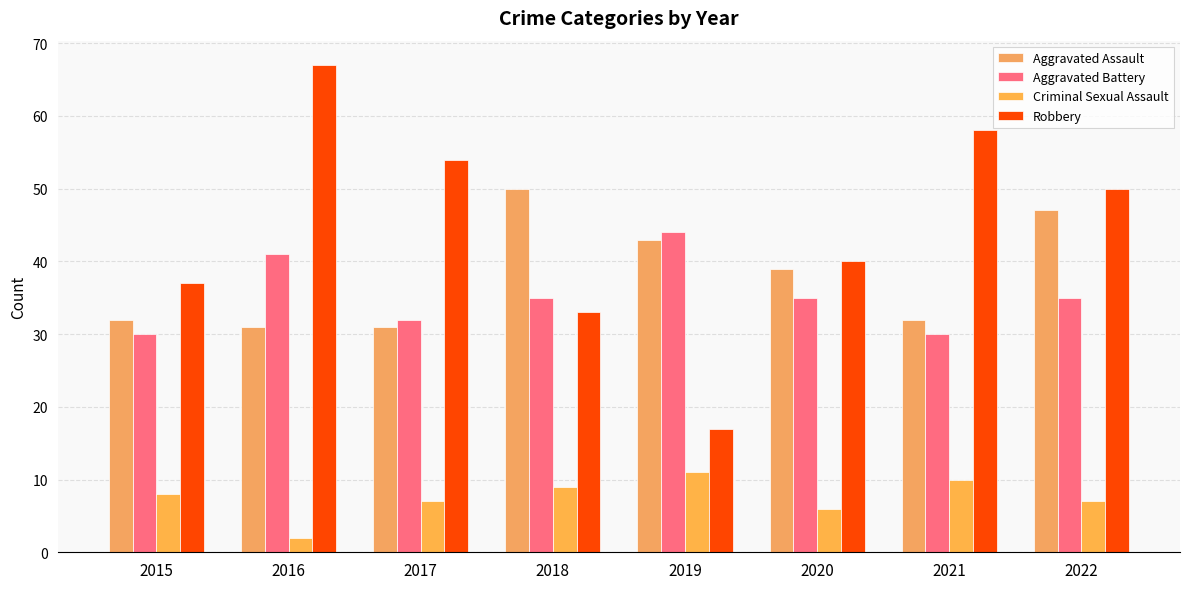

How many groups of bars are there?

8